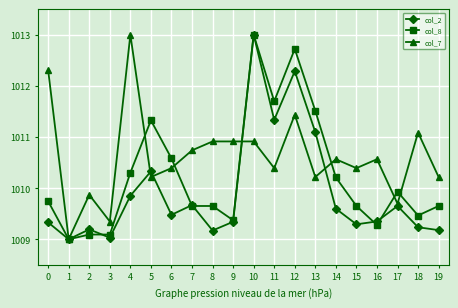

What is the minimum value shown in the chart?

1009.0